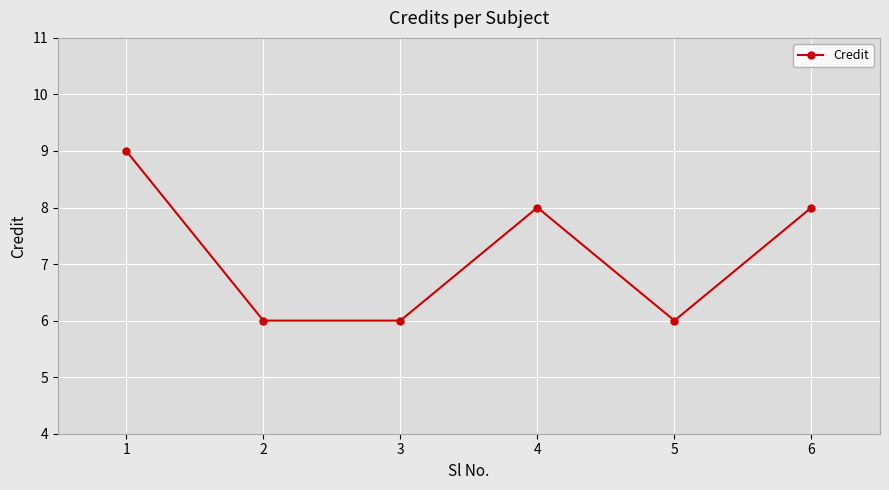

What is the value of the 5th point from the left?

6